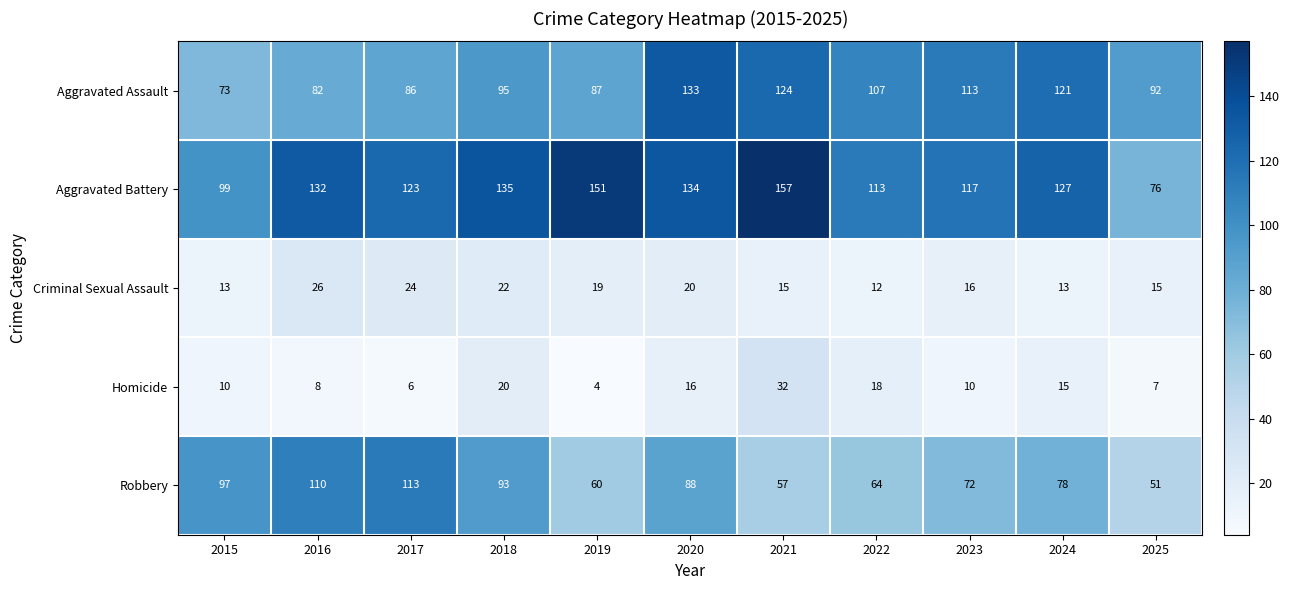

Which series has the largest range (max minus min)?

Aggravated Battery